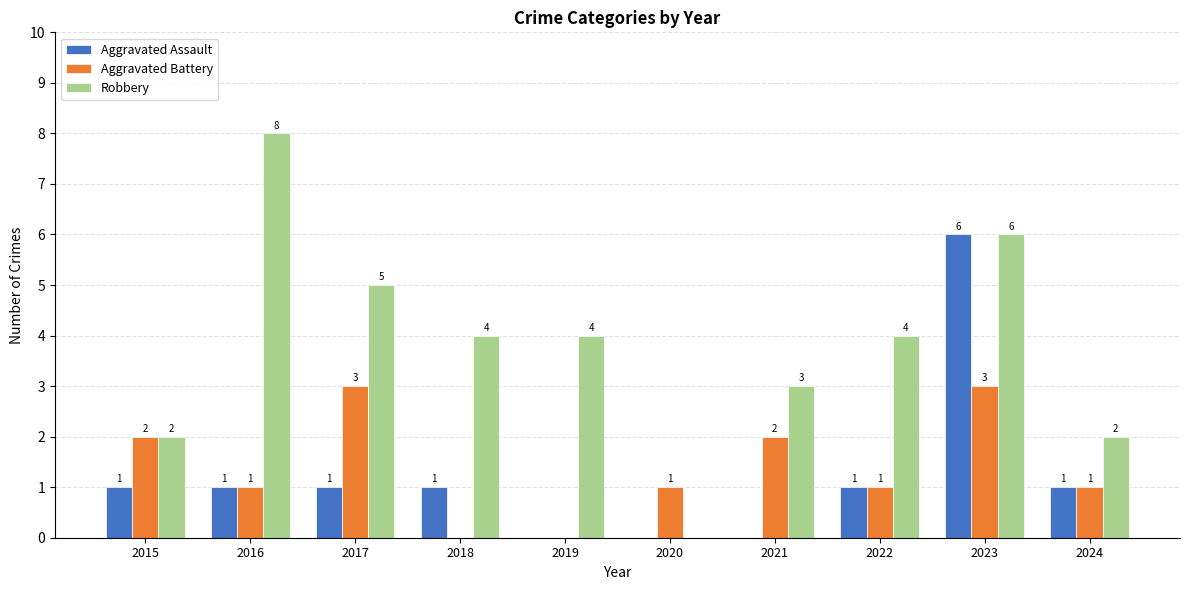

Is the value of Aggravated Assault at 2015 greater than the value of Aggravated Battery at 2023?

No